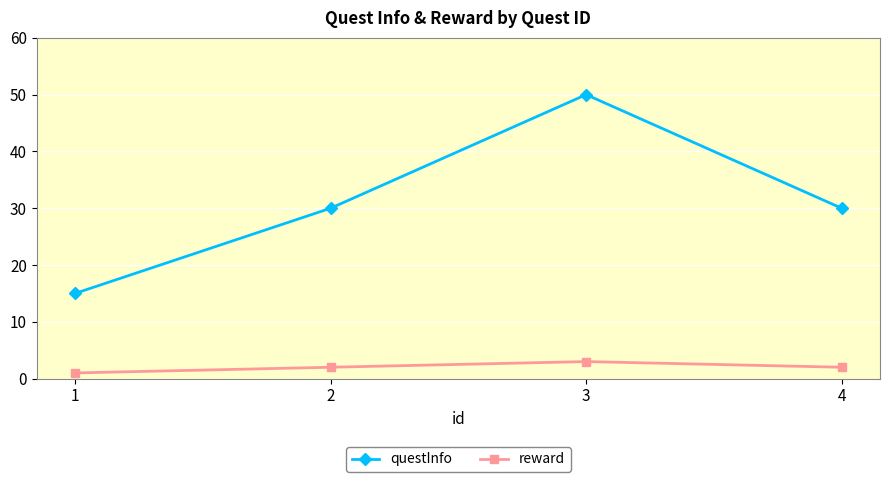

Reading left to right, what are all the values shown in this chart?

questInfo: 15	30	50	30
reward: 1	2	3	2